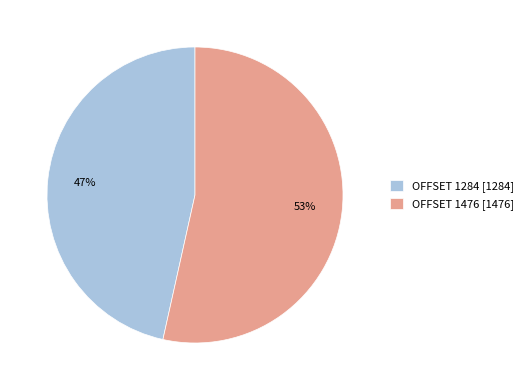

Which has a higher value, OFFSET 1476 [1476] or OFFSET 1284 [1284]?

OFFSET 1476 [1476]